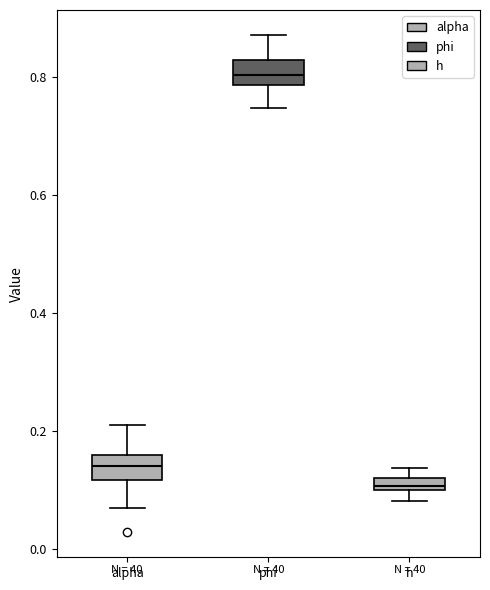

Where is the upper edge of the box for alpha on the y-axis? The values are not printed on the chart, so give them approximately, as read against the axis.

0.16